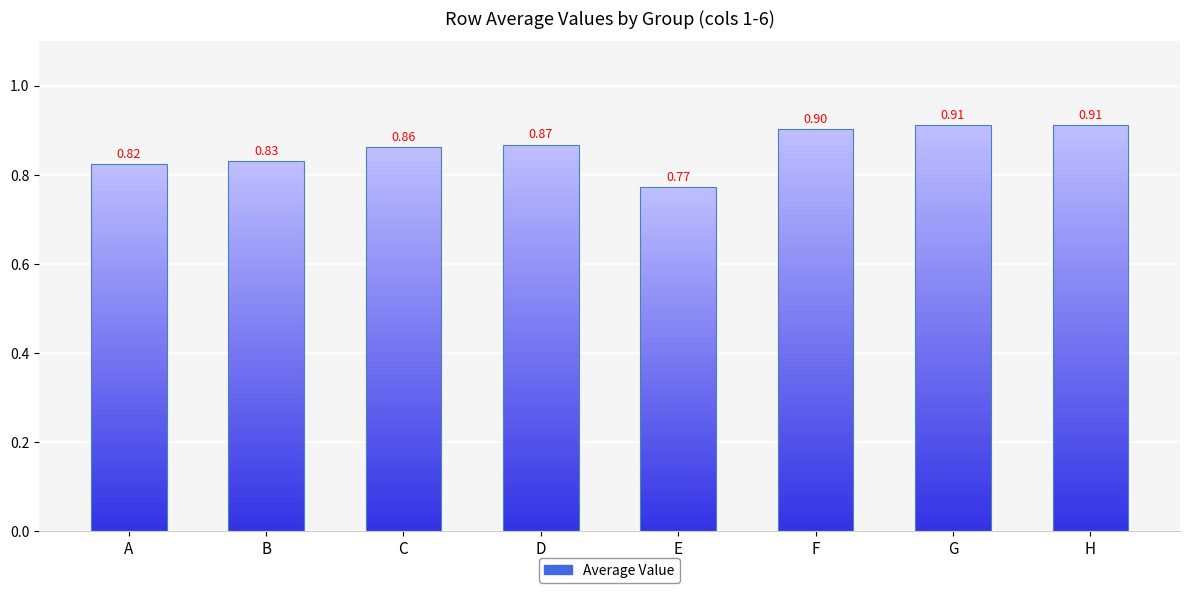

The chart shows a value of 0.9 at C. True or false?

True